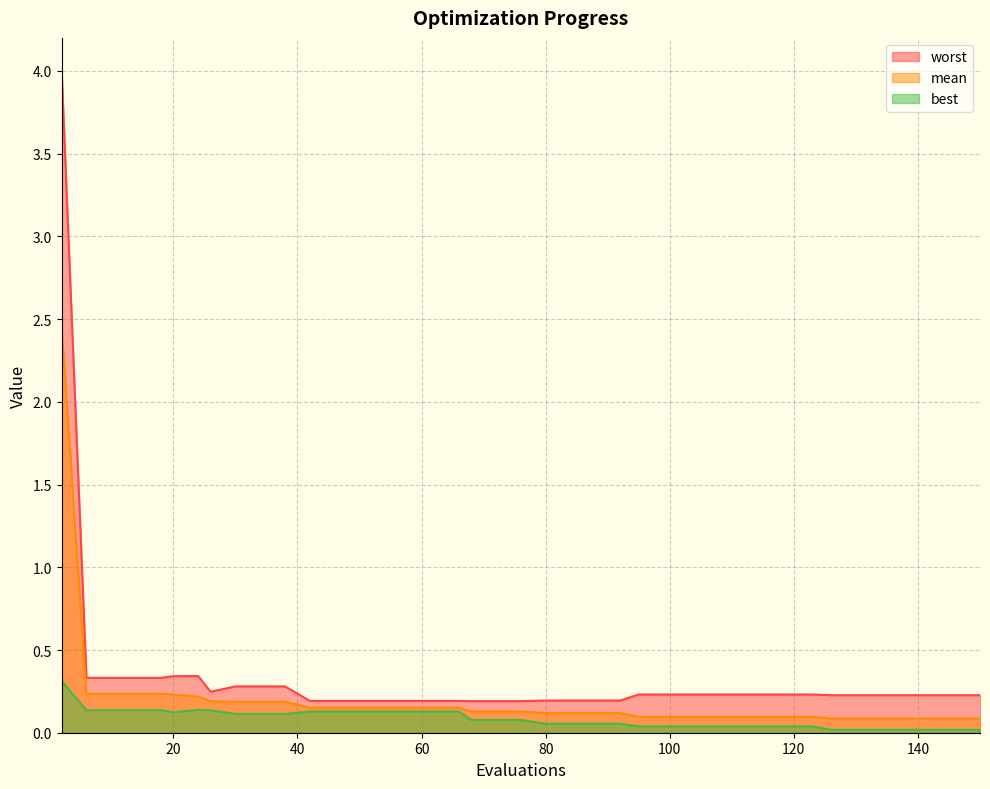

Which label corresponds to the largest value in the chart?

2